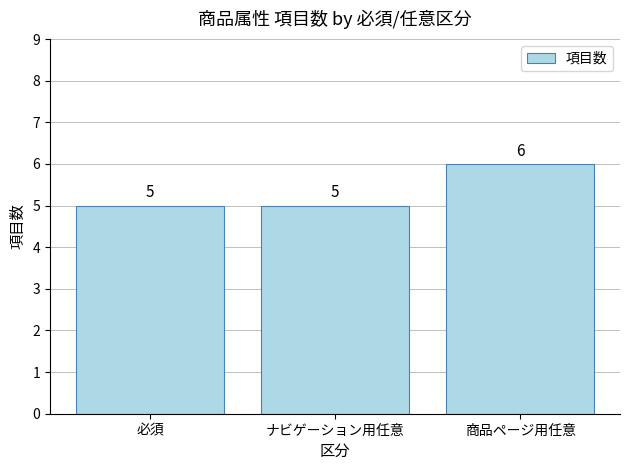

What value does the data have at 商品ページ用任意?

6